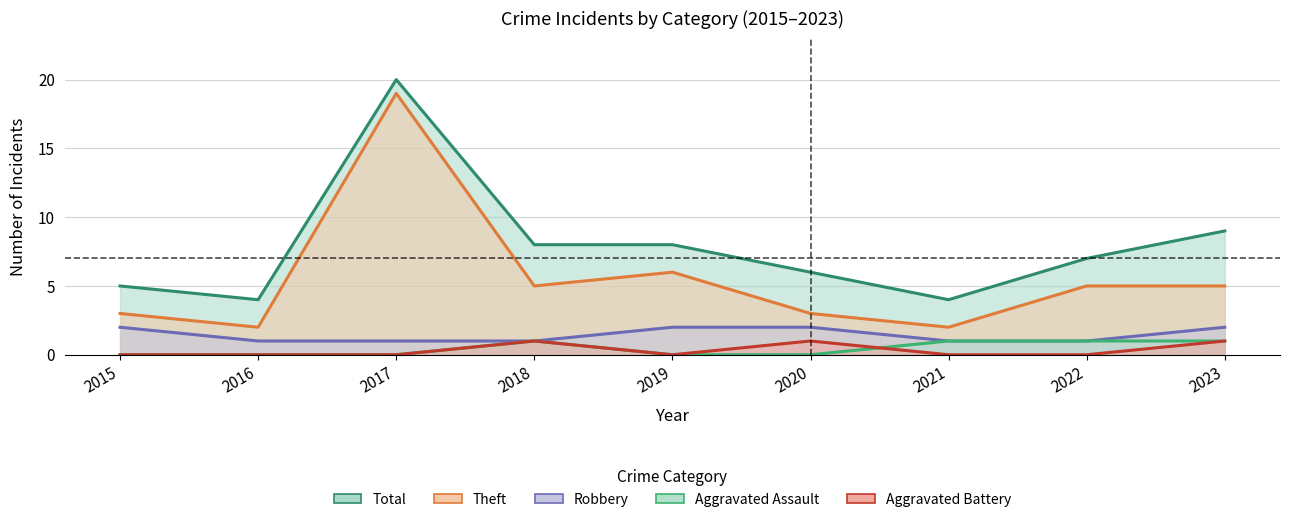

Which category has the lowest value across all series?

2015